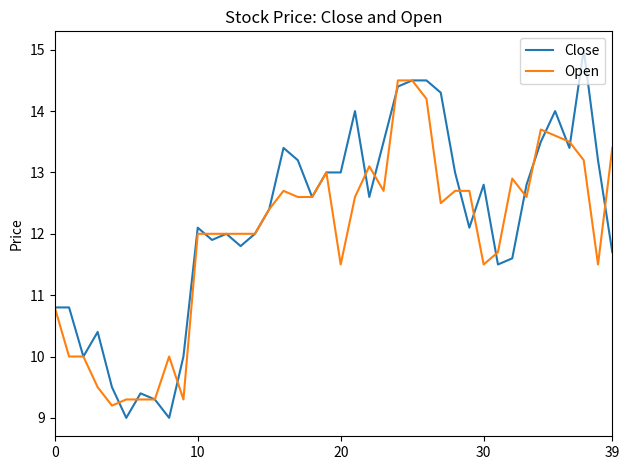

What is the minimum value for Close?

9.0